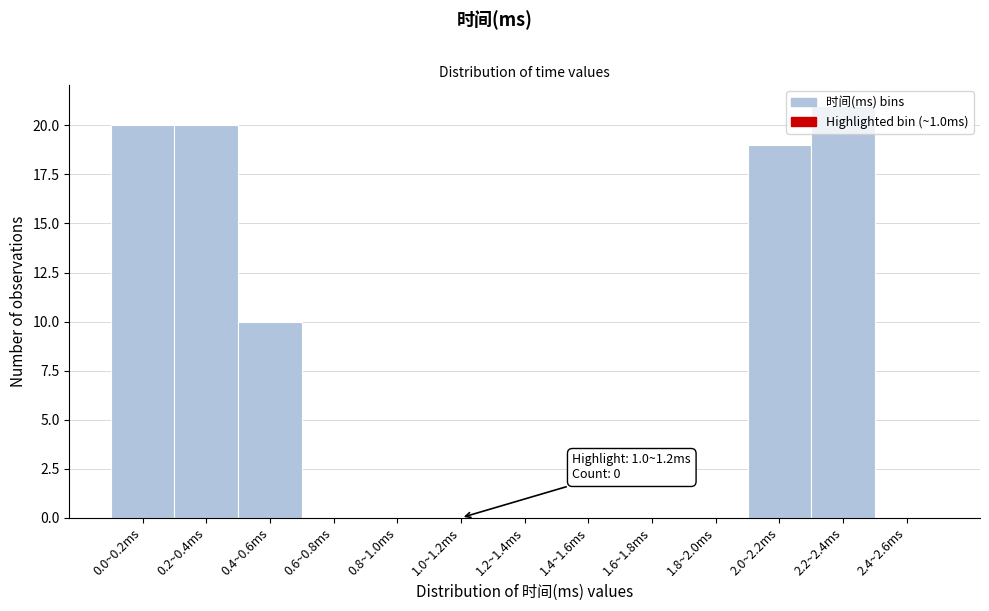

Between 0.0~0.2ms and 0.6~0.8ms, which is larger?

0.0~0.2ms